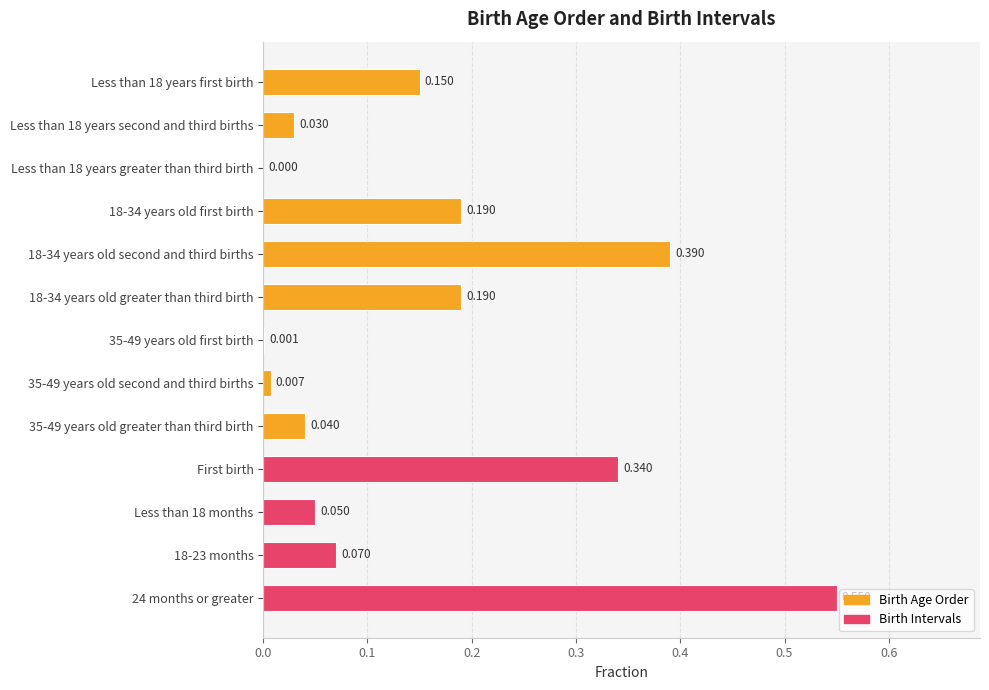

Which label corresponds to the largest value in the chart?

24 months or greater